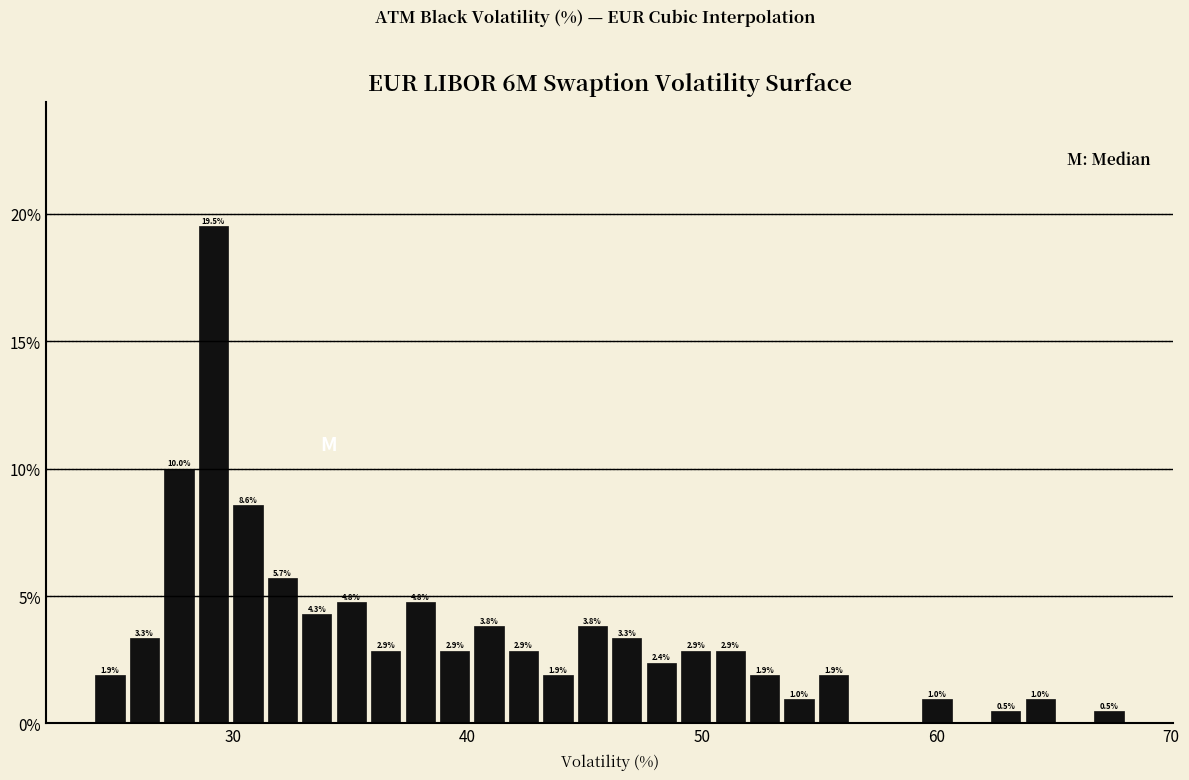

Around what value on the x-axis is the tallest bar? Give the approximate position of its centre, as read against the axis.

29